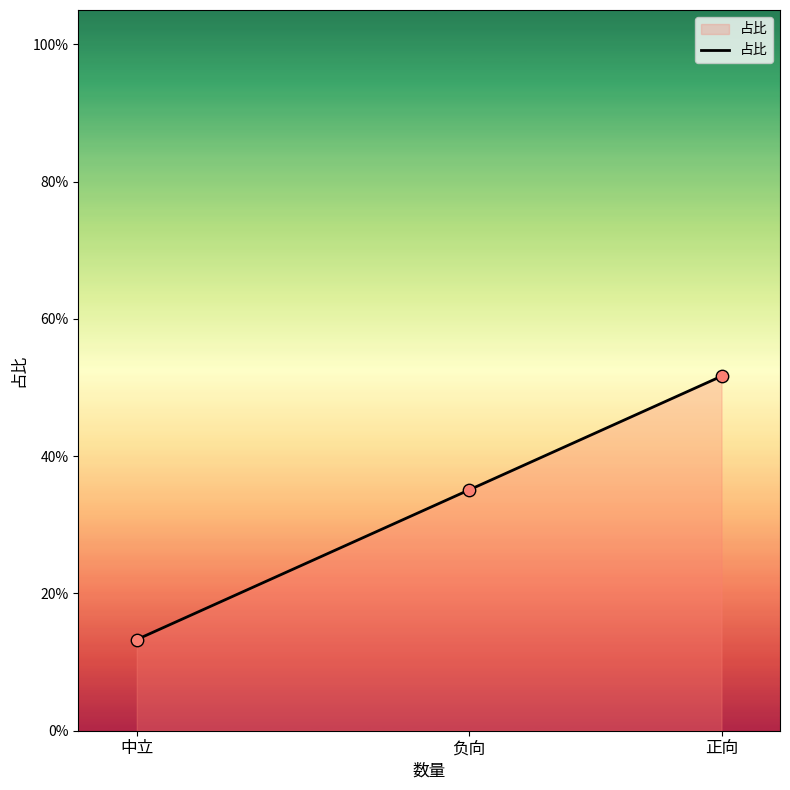

Between 中立 and 正向, which is larger?

正向